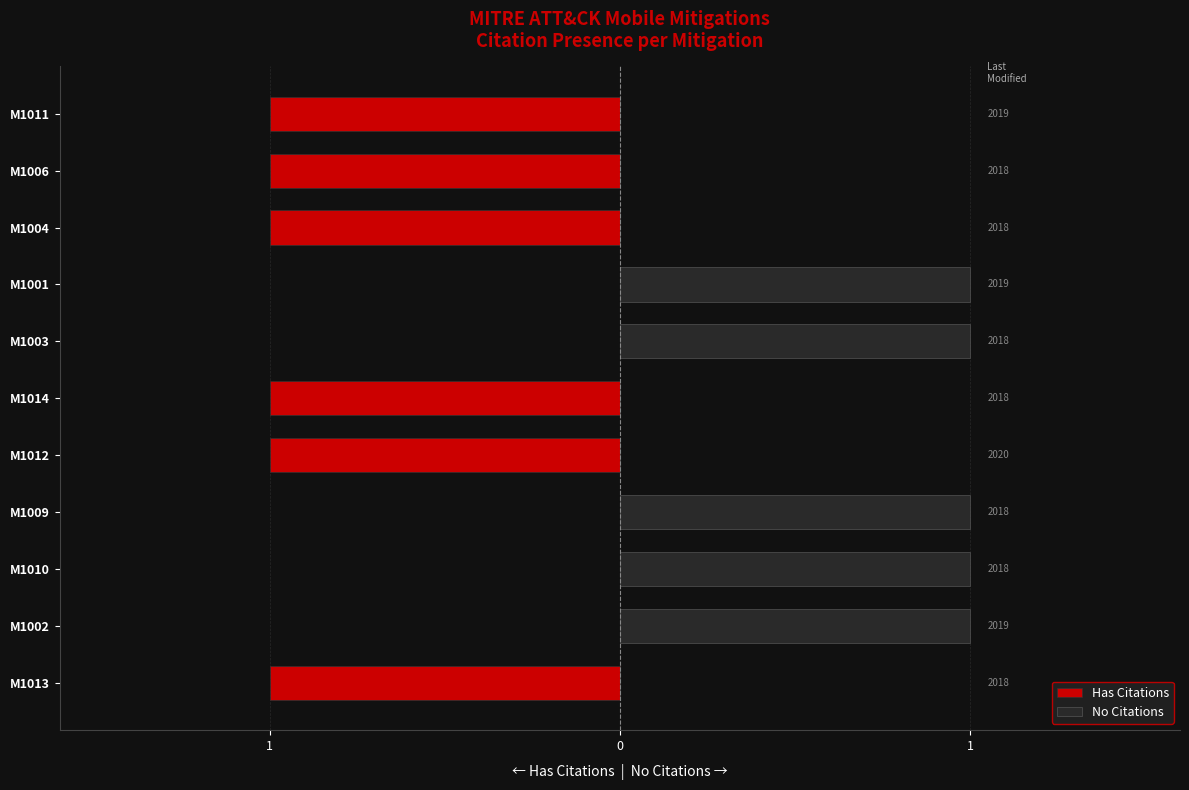

What is the difference between the highest and lowest values at M1006?

1